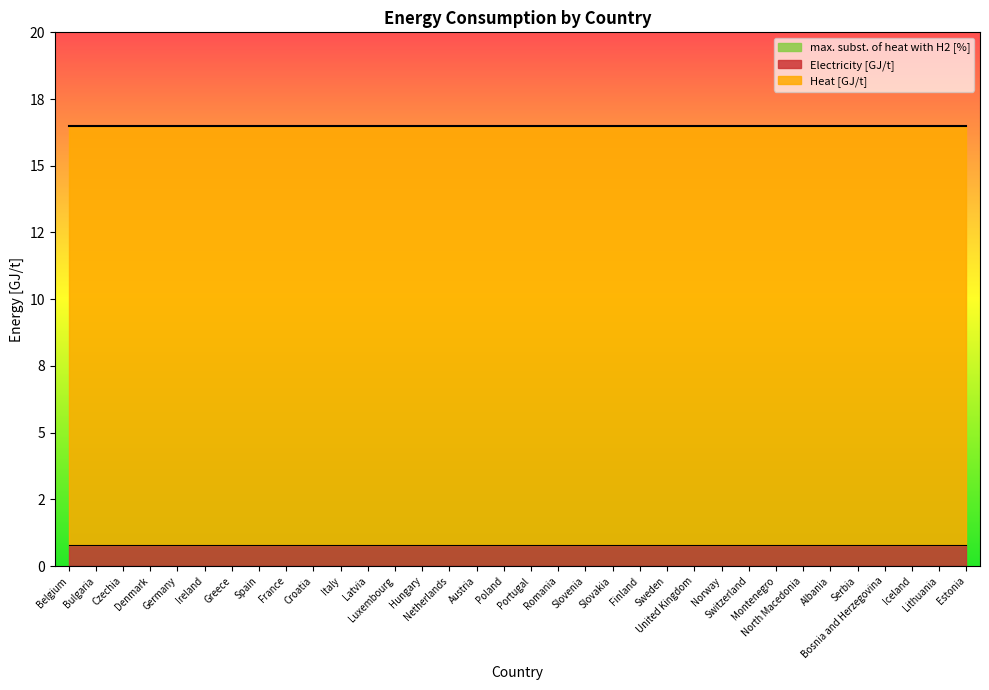

At which category is the sum across all series the highest?

Belgium